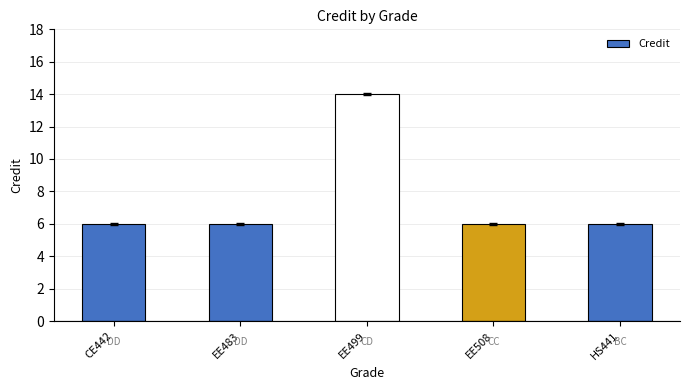

What value does the data have at HS441?

6